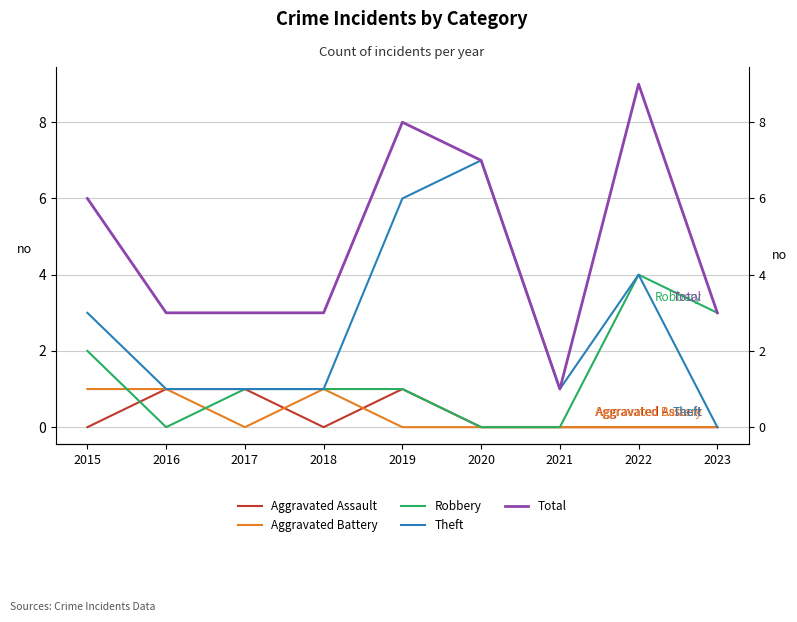

What is the value of the Aggravated Battery point at the 2nd from the left?

1